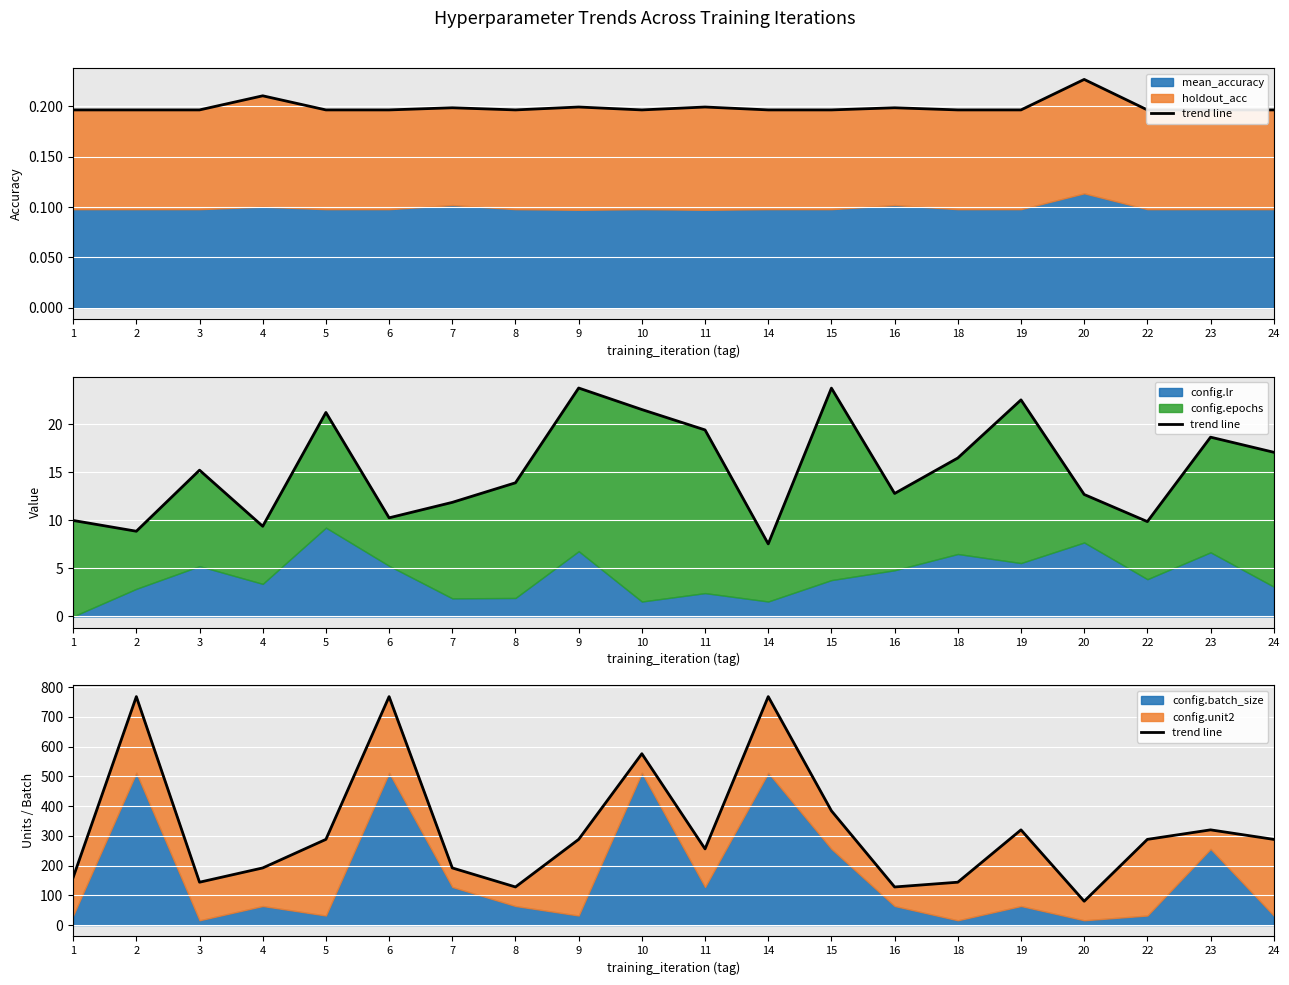

Between 3 and 22, which is larger?

22